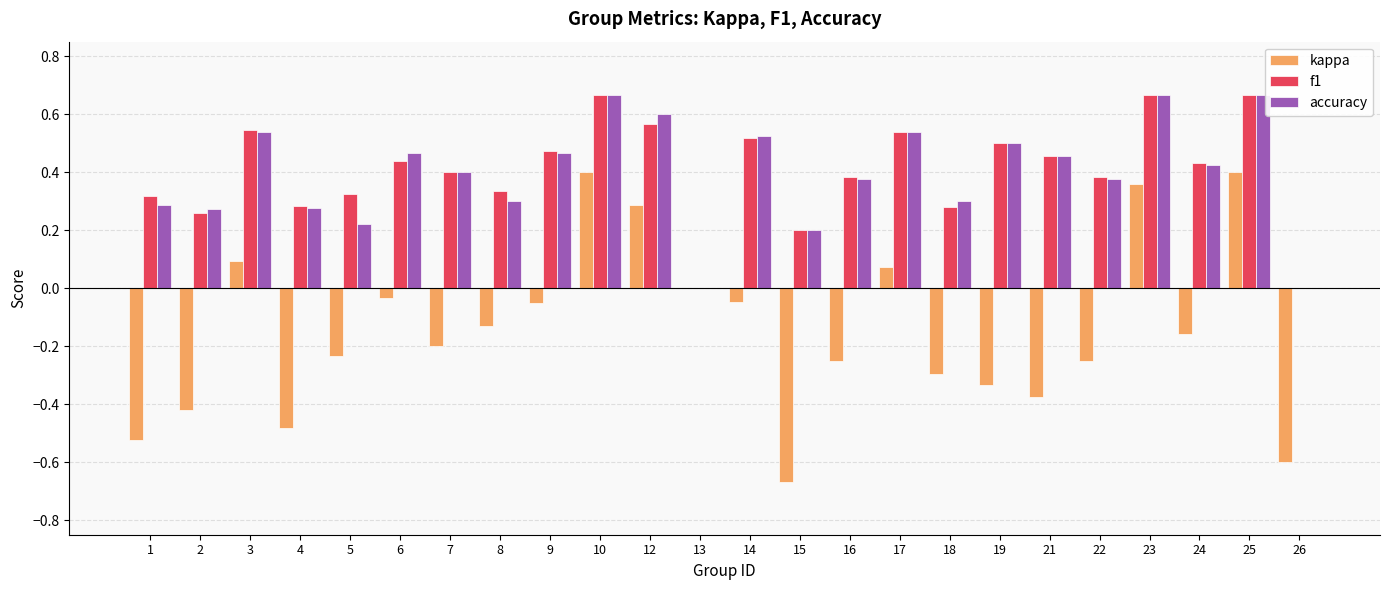

What is the sum of all f1 values?

9.6